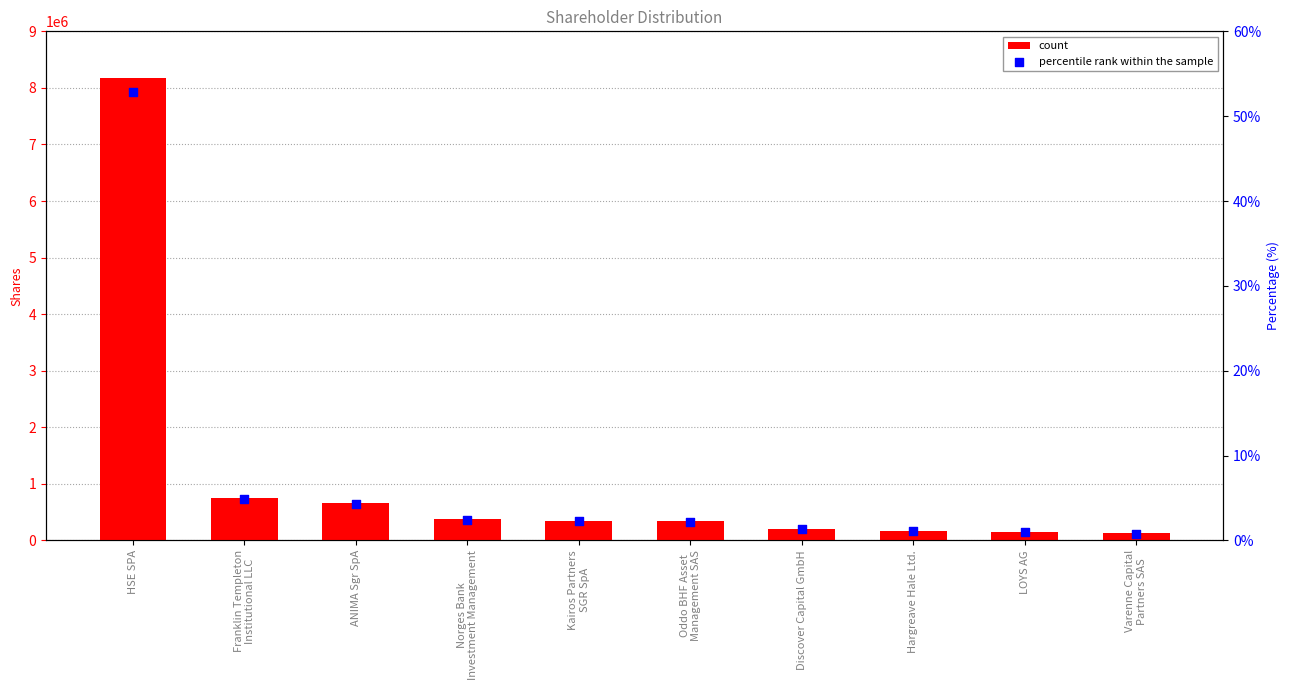

At how many categories does at least one series exceed 7022066?

1